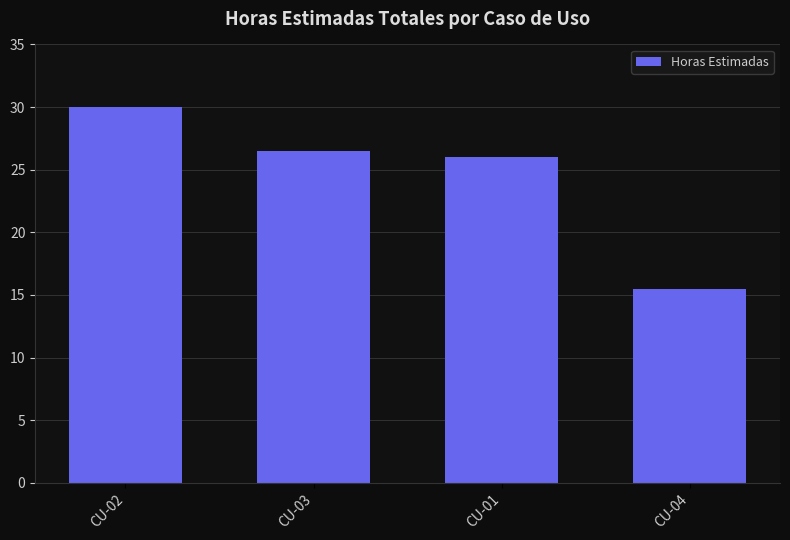

Is it true that the value at CU-01 is 26.0?

True